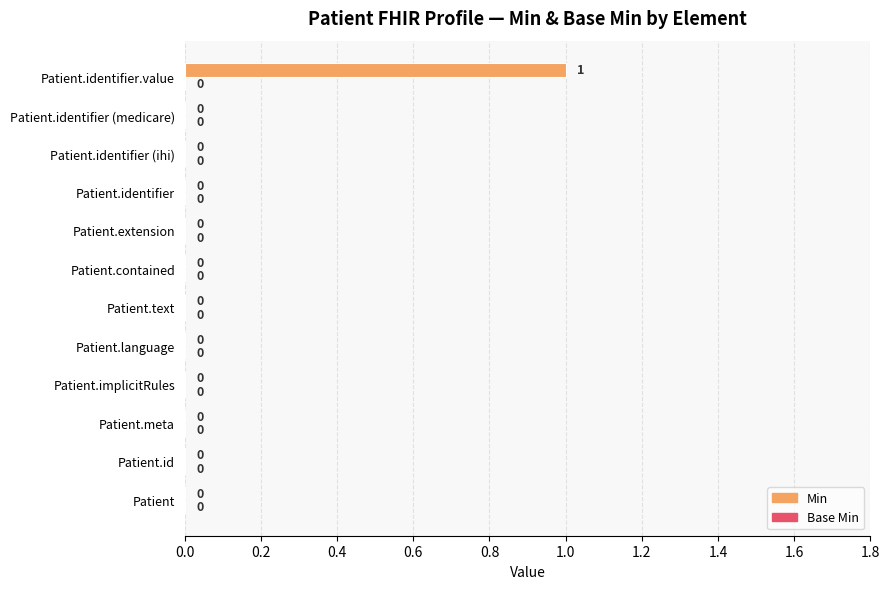

How many values are between 0 and 1?

12